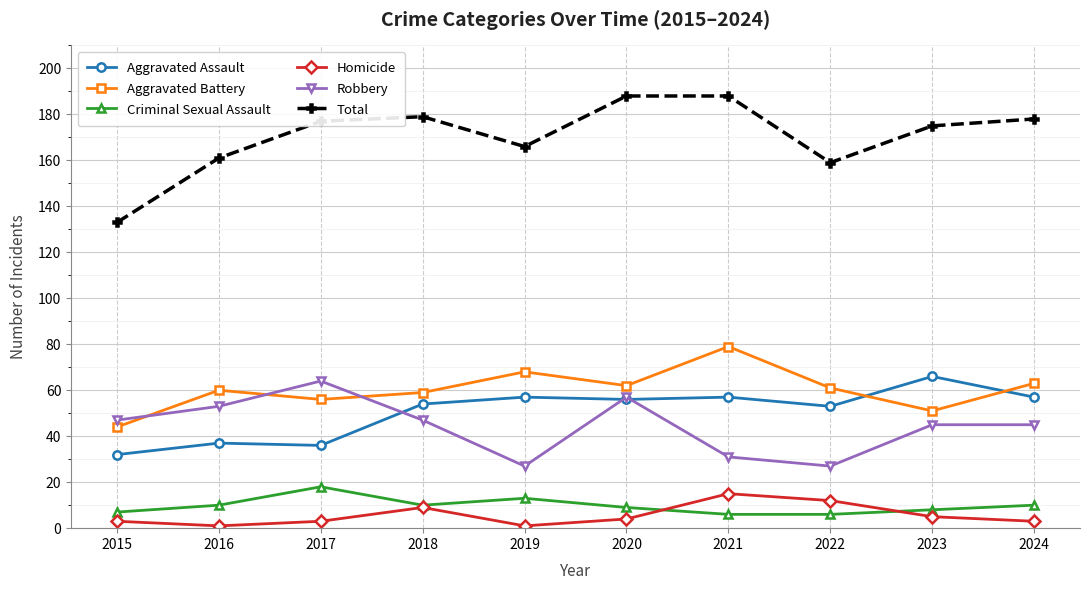

What is the maximum value for Aggravated Assault?

66